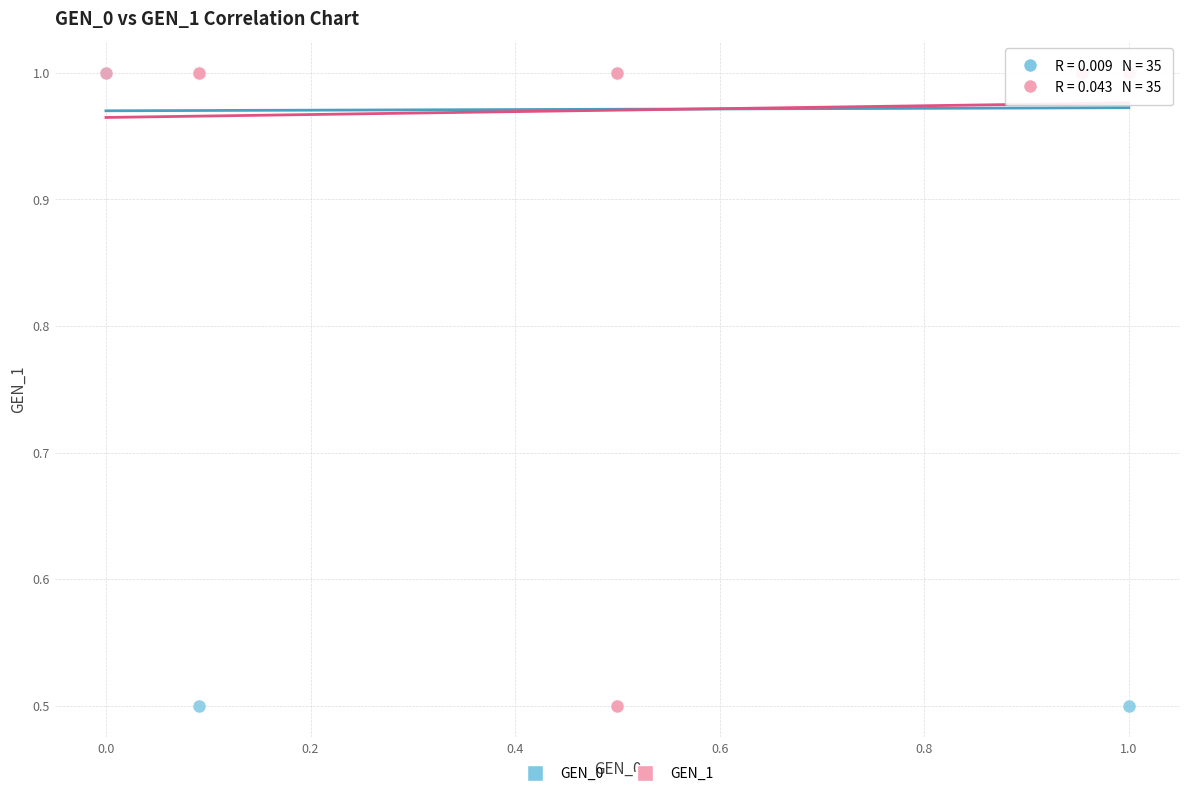

What are all the series names shown in the legend?

GEN_0, GEN_1